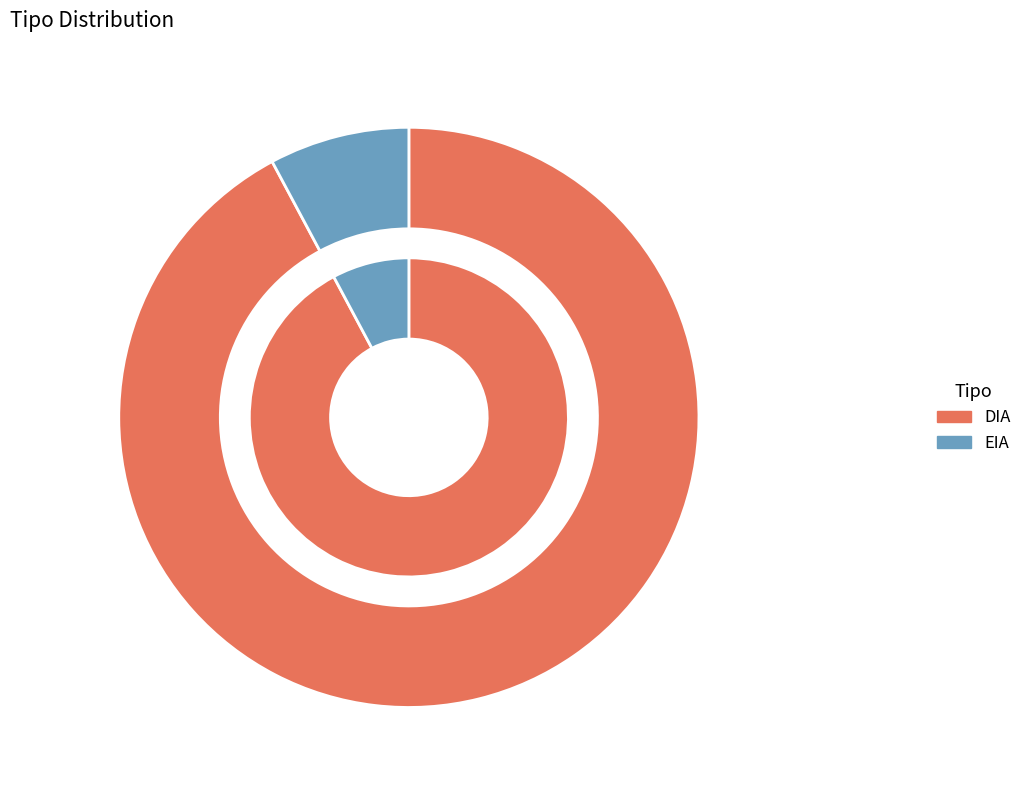

What percentage is the EIA slice, to the nearest percent?

8%